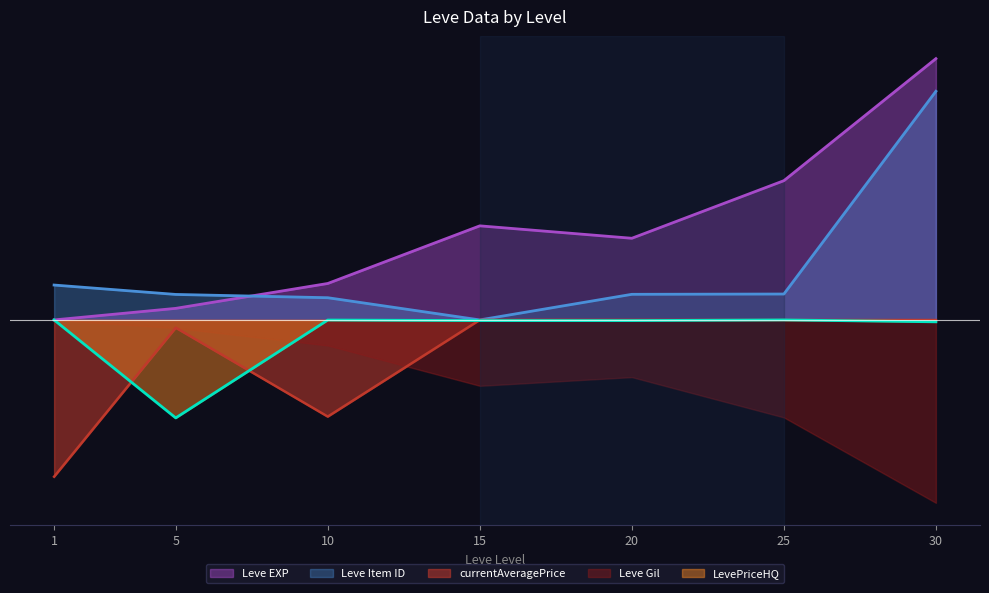

What is the difference between the highest and lowest values at 1?

2934.0